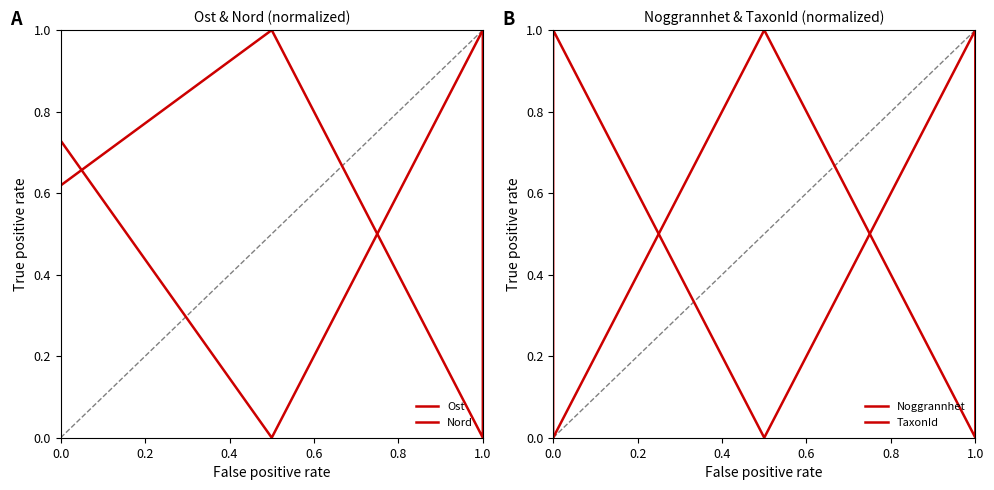

What is the average value of the Ost series?

0.5